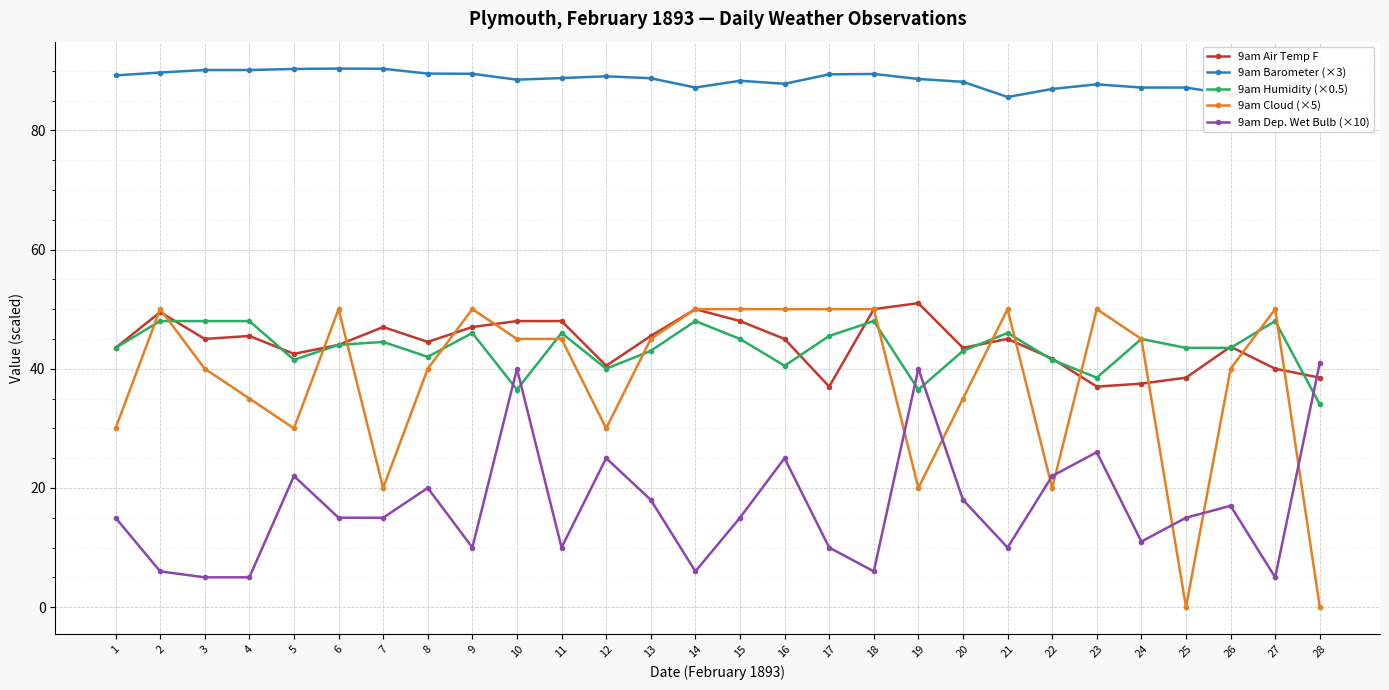

What is the difference between the 9am Air Temp F values at 20 and 13?

2.0